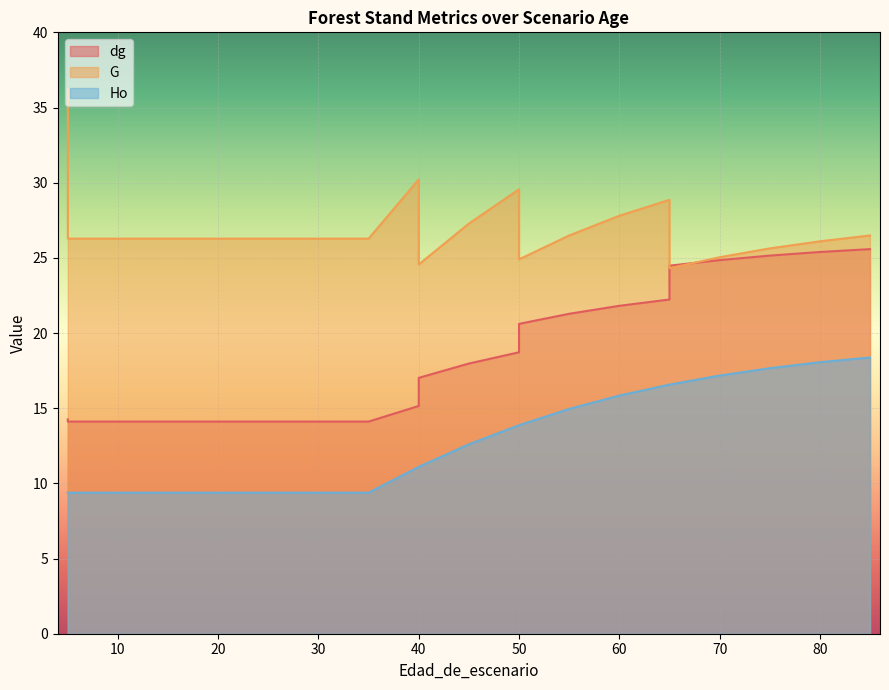

What is the maximum value shown in the chart?

36.2